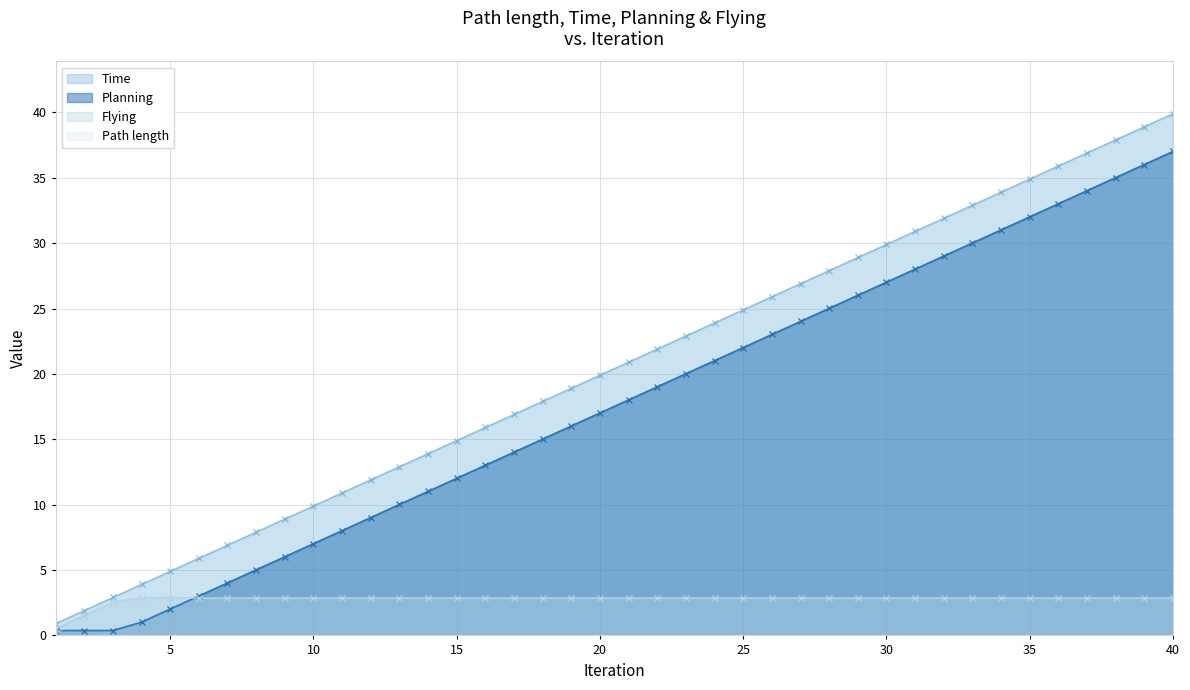

Rank the series by their maximum value, from lowest to highest.

Path length, Flying, Planning, Time